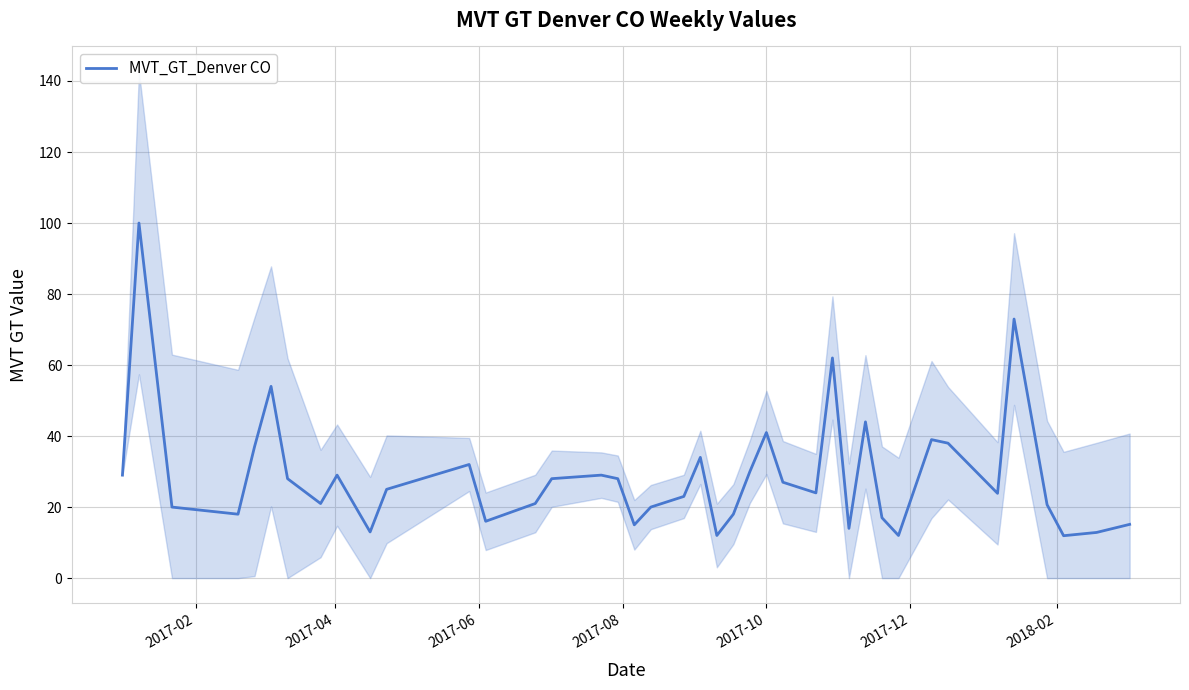

What is the lowest value of the MVT_GT_Denver CO series?

11.9